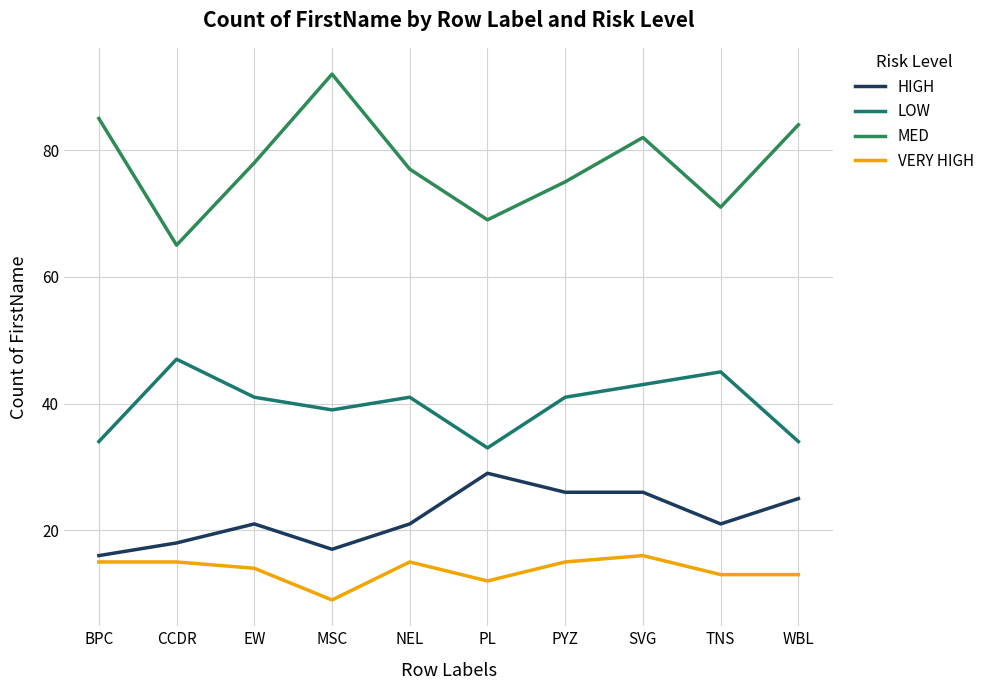

Is this an area chart (filled region under the line)?

No